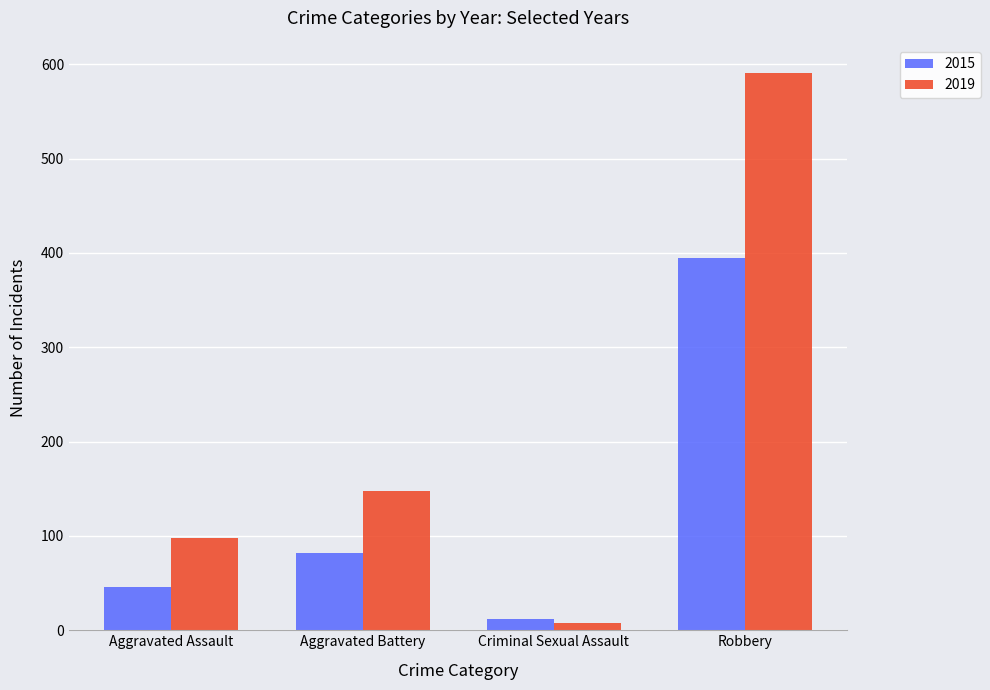

The 2019 series shows 226 at Robbery. True or false?

False